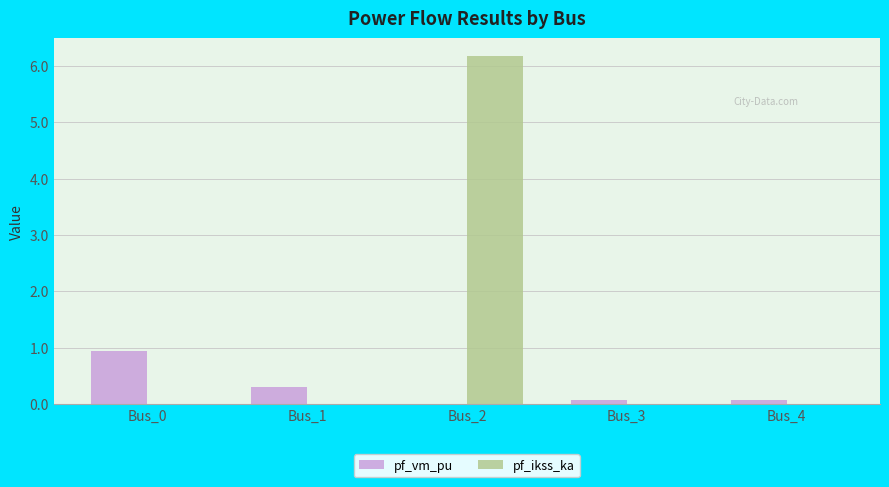

The pf_vm_pu series shows 0.1 at Bus_3. True or false?

True